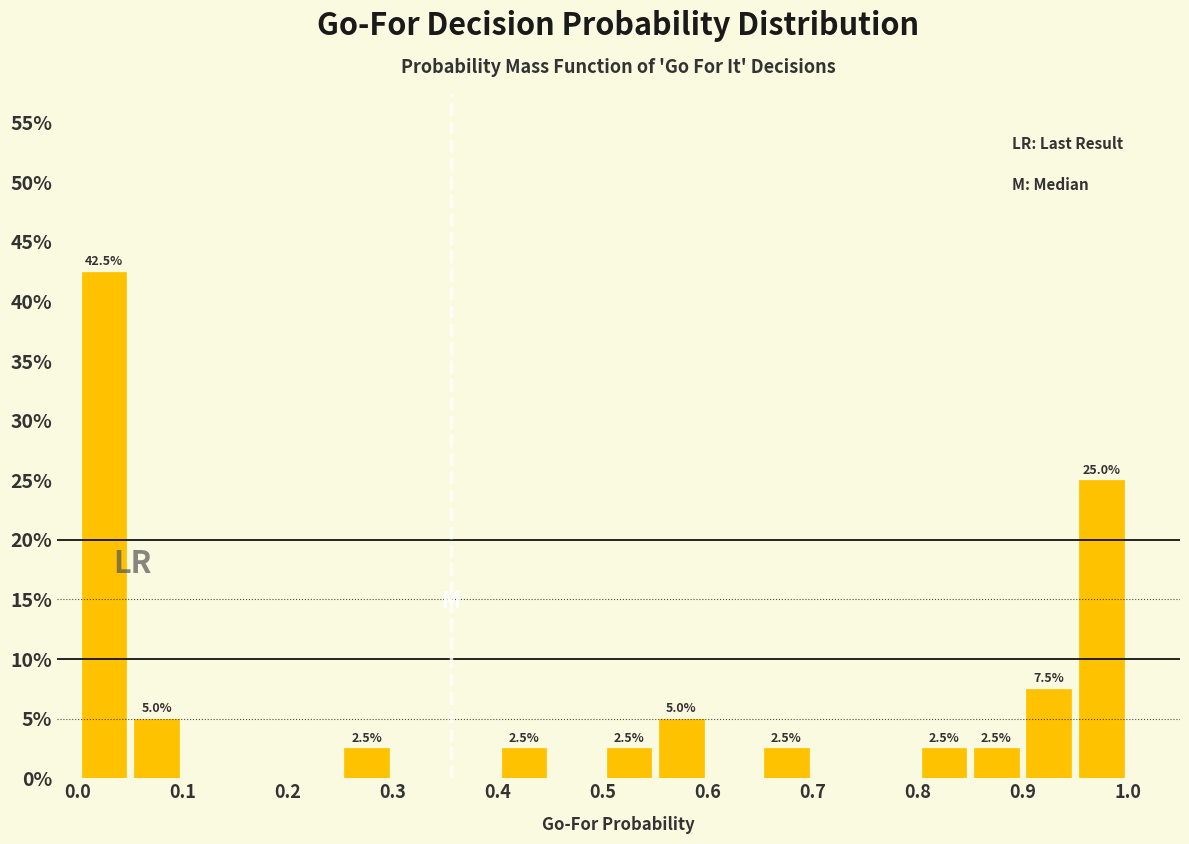

Which range on the x-axis has the tallest bar?

0.00 to 0.05